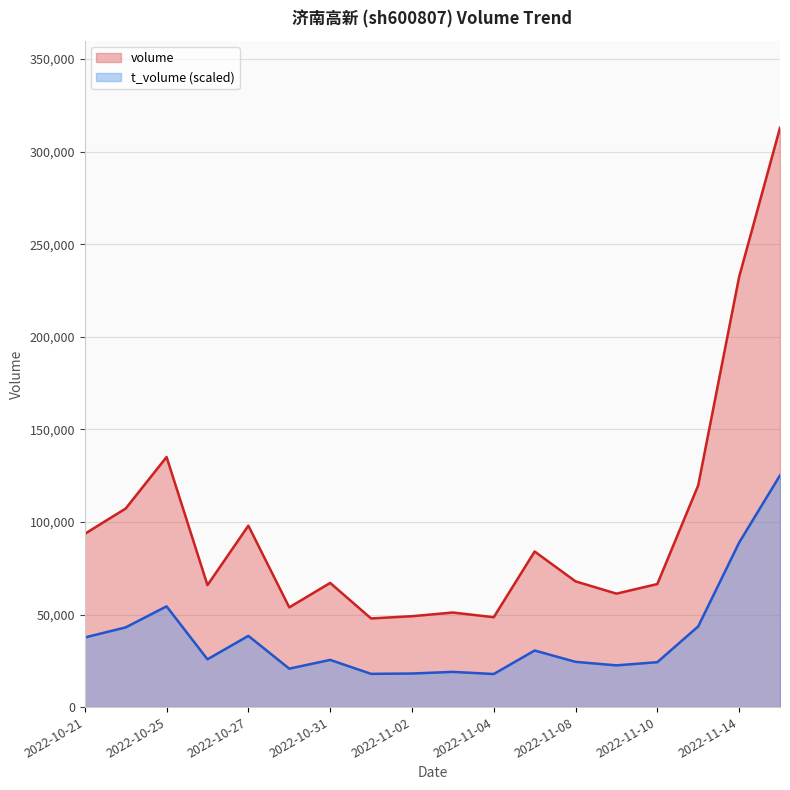

How many data points in volume are above 67914?

8